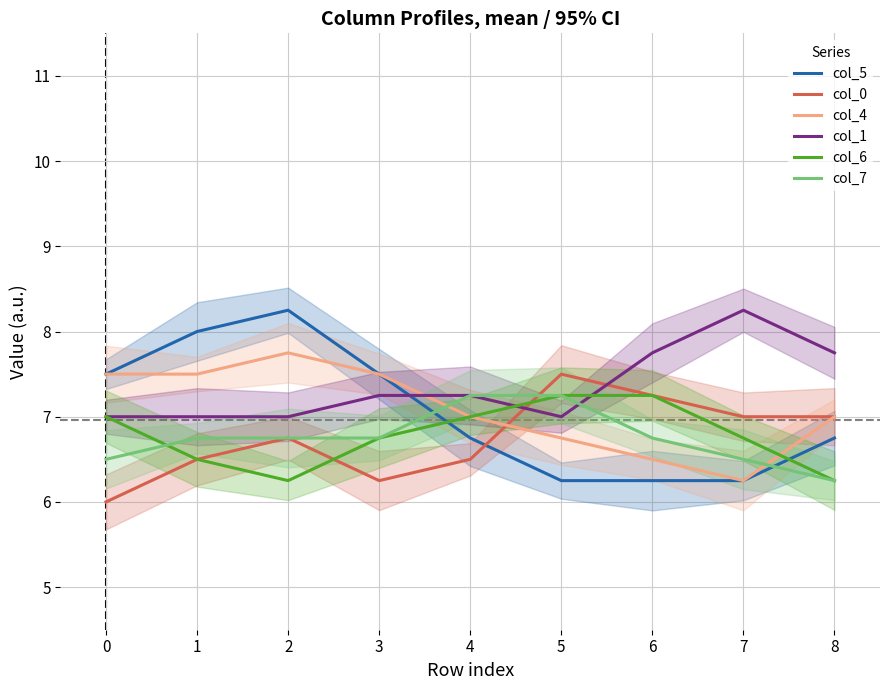

True or false: col_1 has more than 0 interior local peaks.

True